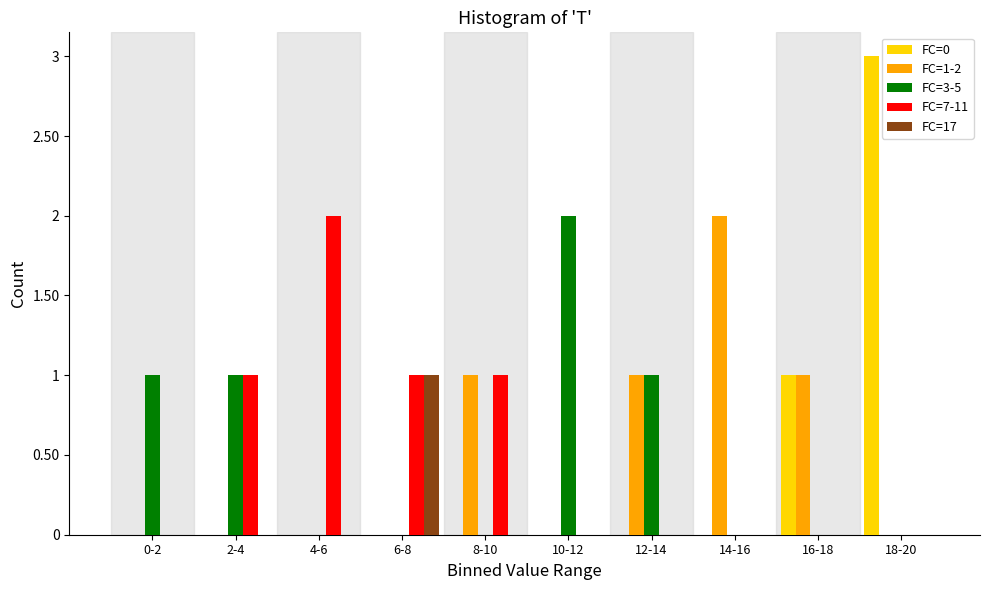

True or false: FC=1-2 has a value of 1 at 2-4.

False